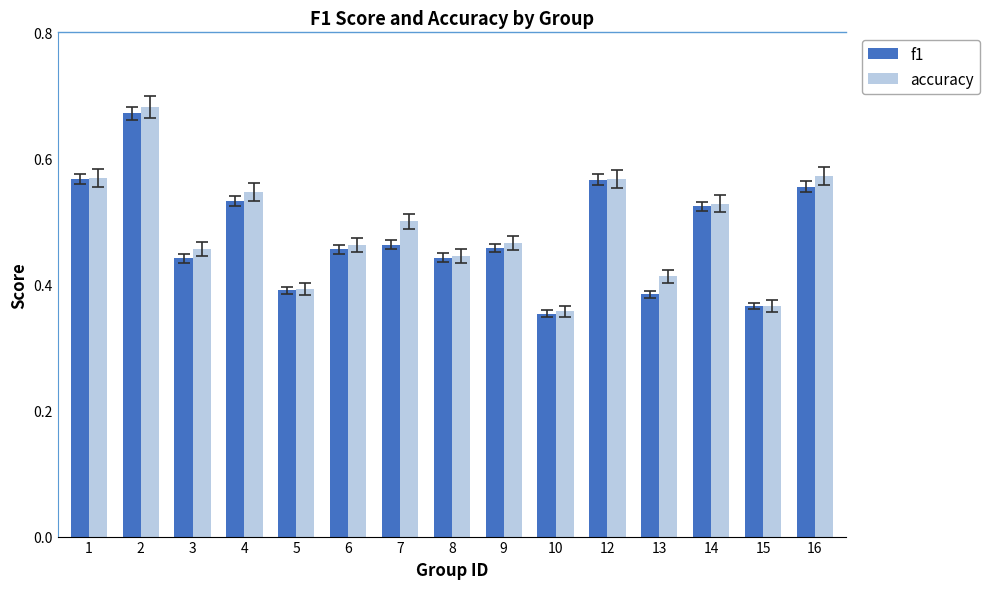

What is the difference between the maximum and minimum values in the accuracy series?

0.3